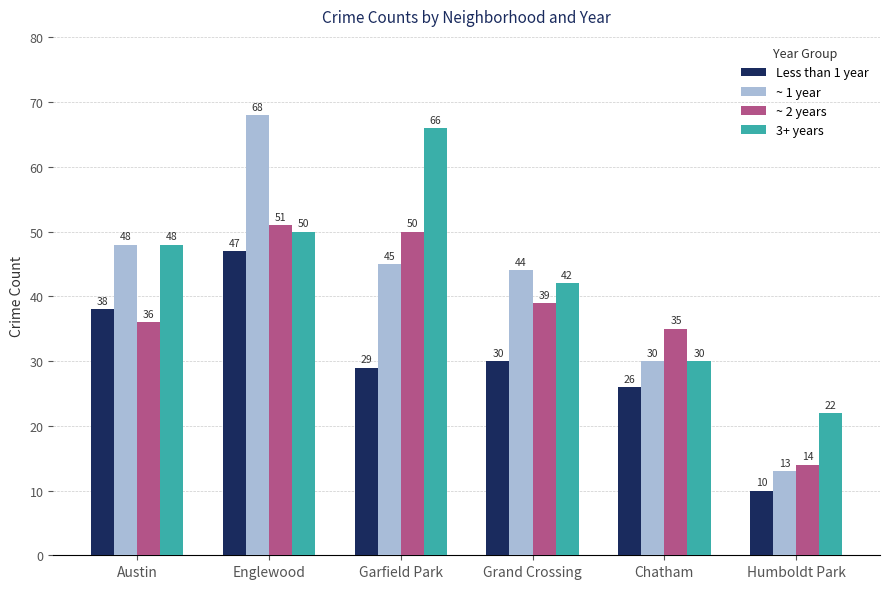

What is the label of the 6th bar from the left?

Humboldt Park